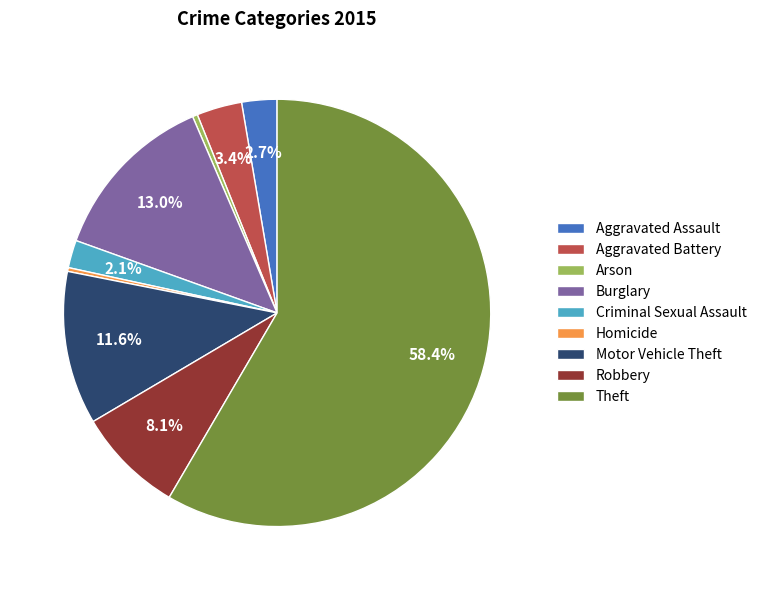

Which category has the biggest portion of the pie?

Theft